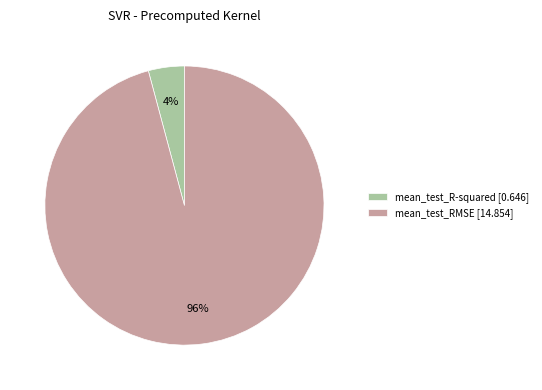

To the nearest percent, what portion does mean_test_R-squared represent?

4%